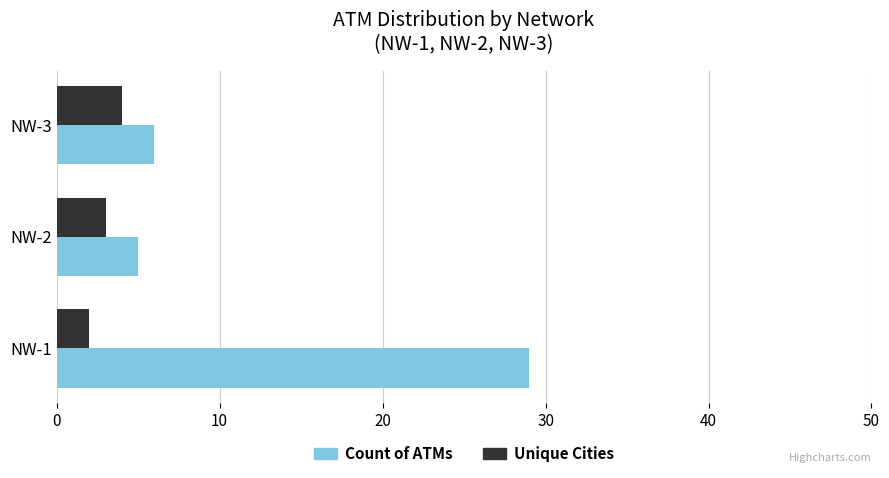

Is it true that Unique Cities equals 4 at NW-3?

True